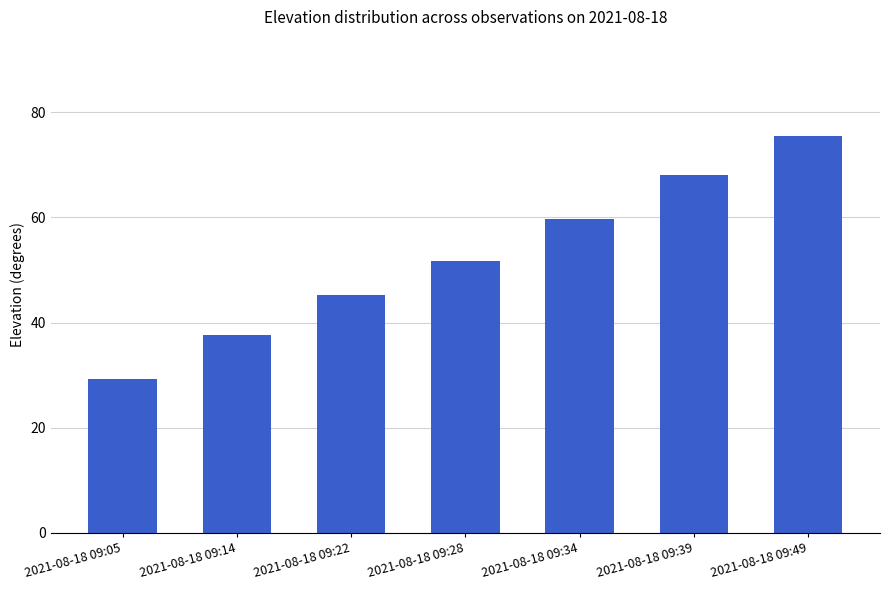

The value at 2021-08-18 09:34 is 40.9. True or false?

False